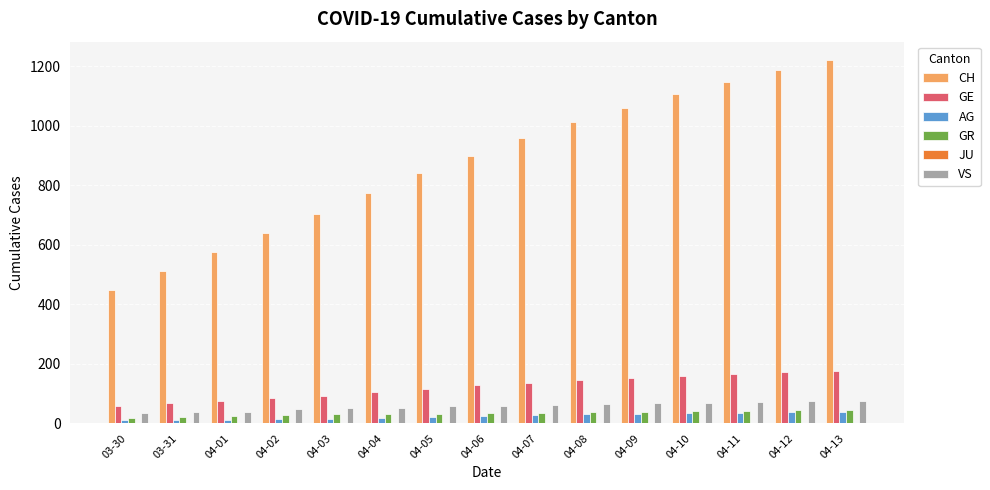

The value of AG at 04-12 is 37. True or false?

True